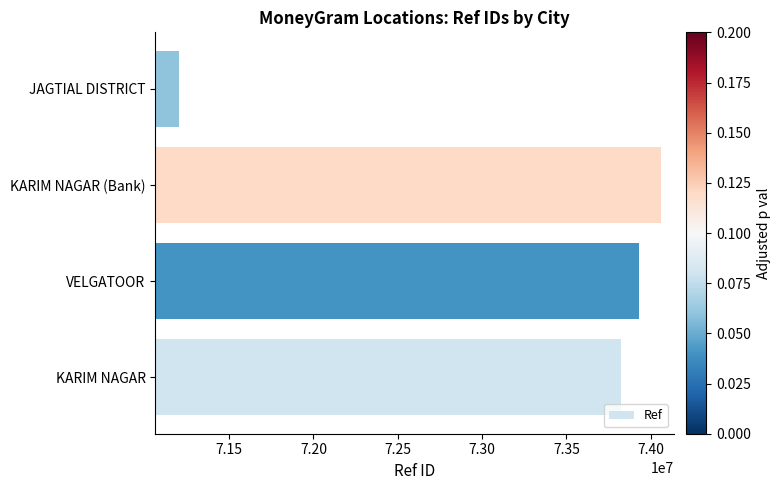

List the labels in order of value, largest first.

KARIM NAGAR (Bank), VELGATOOR, KARIM NAGAR, JAGTIAL DISTRICT